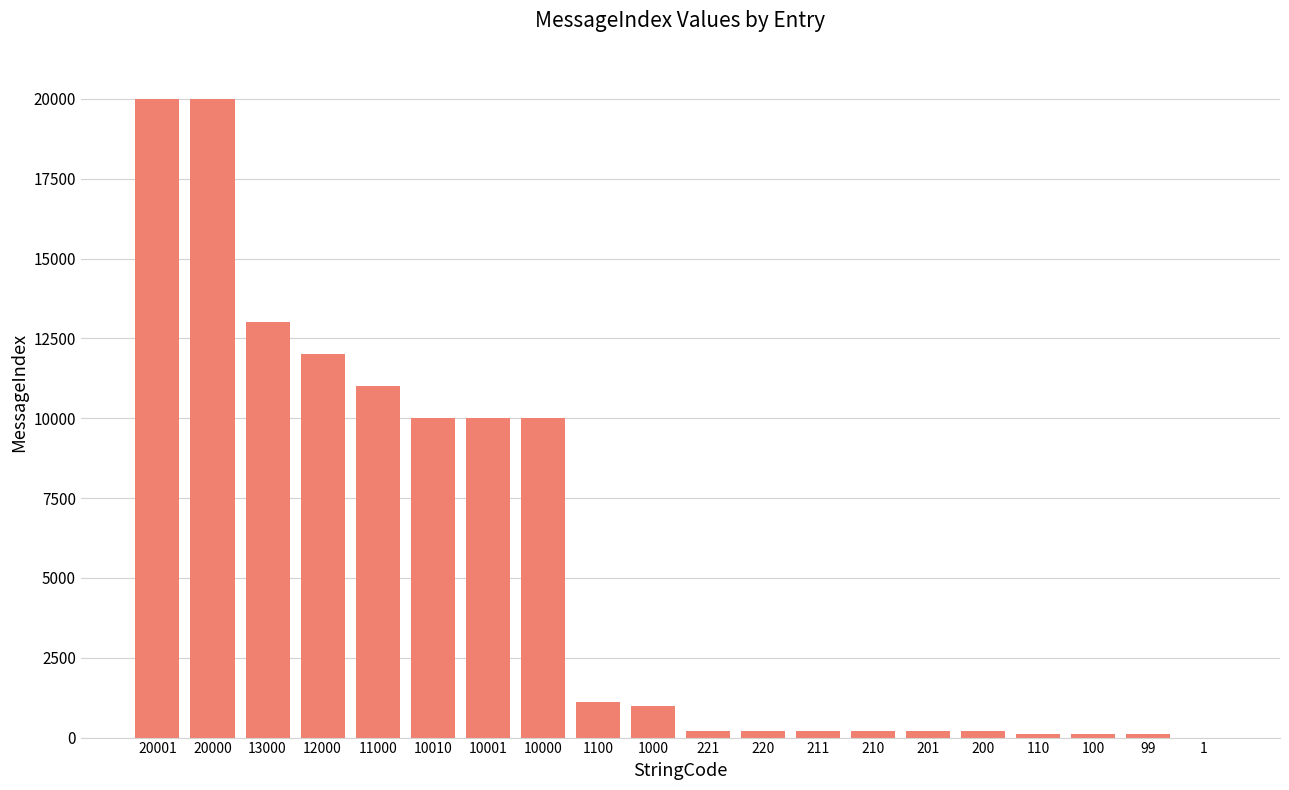

Which has a higher value, 1100 or 10001?

10001